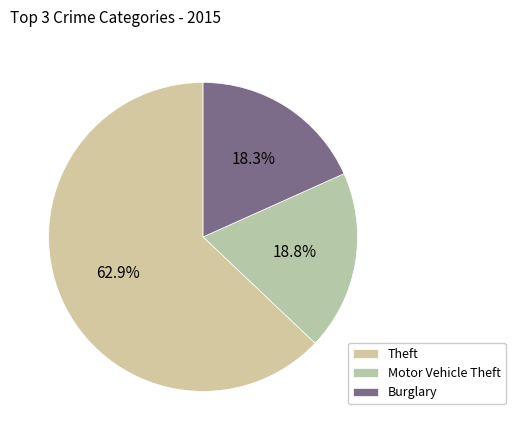

Rank the categories by value from lowest to highest.

Burglary, Motor Vehicle Theft, Theft